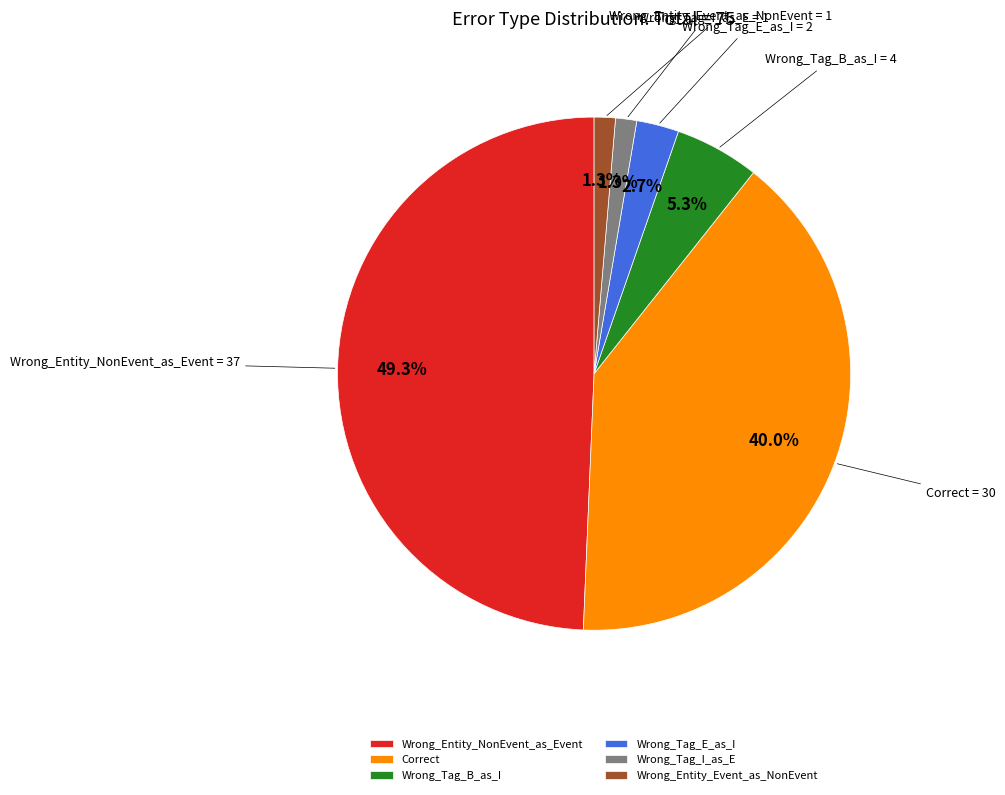

To the nearest percent, what is the difference between the largest and smallest slice percentages?

48%